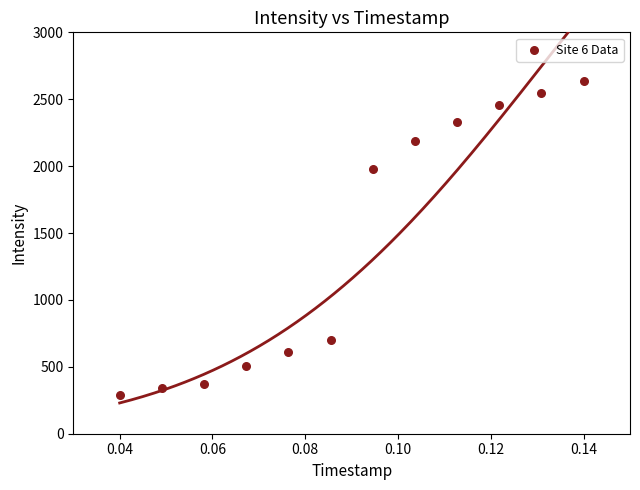

What is the range of Y values (max minus min)?

2342.9